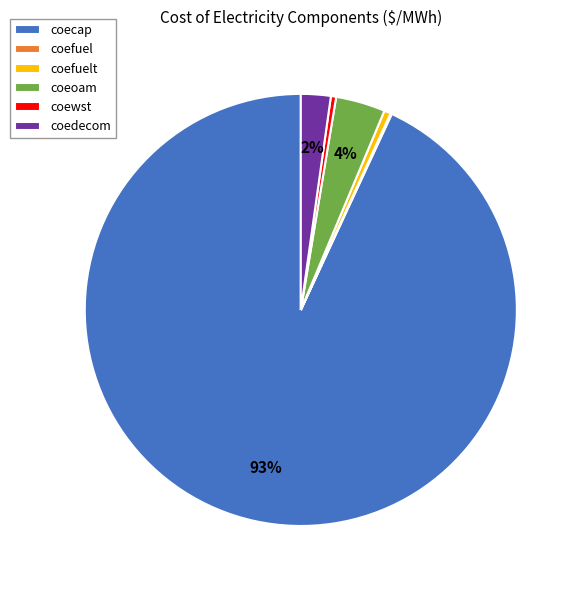

What percentage is the coedecom slice, to the nearest percent?

2%